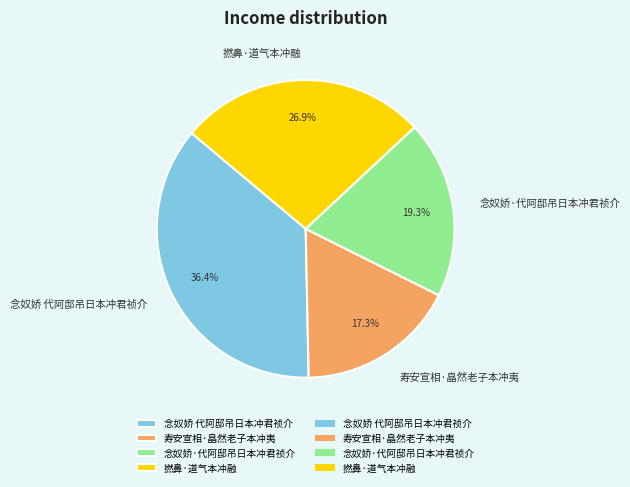

Does 撚鼻·道气本冲融 represent more than half of the total?

No